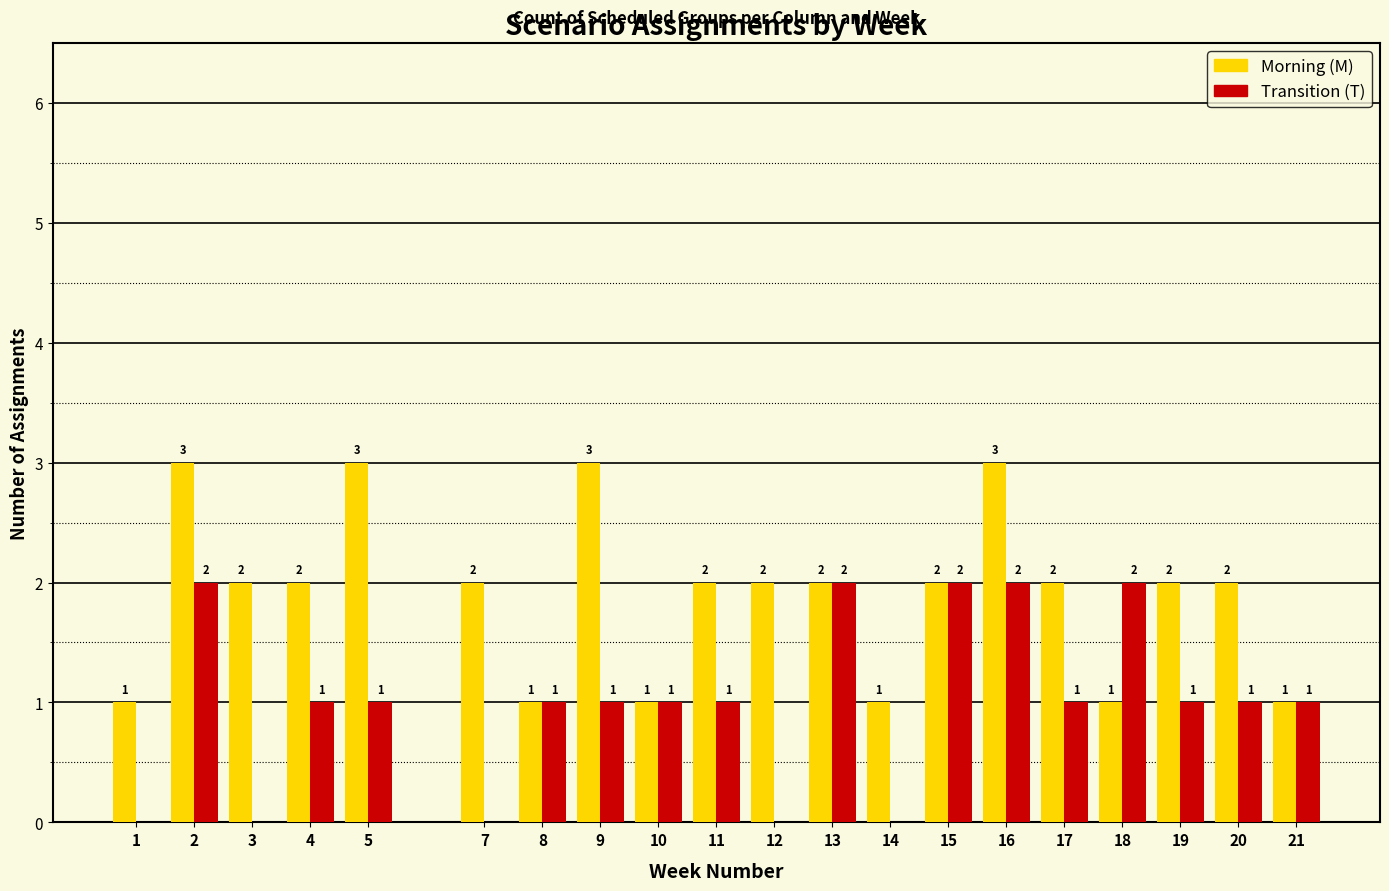

Reading left to right, what are all the values shown in this chart?

Morning (M): 1=1	2=3	3=2	4=2	5=3	7=2	8=1	9=3	10=1	11=2	12=2	13=2	14=1	15=2	16=3	17=2	18=1	19=2	20=2	21=1
Transition (T): 1=0	2=2	3=0	4=1	5=1	7=0	8=1	9=1	10=1	11=1	12=0	13=2	14=0	15=2	16=2	17=1	18=2	19=1	20=1	21=1